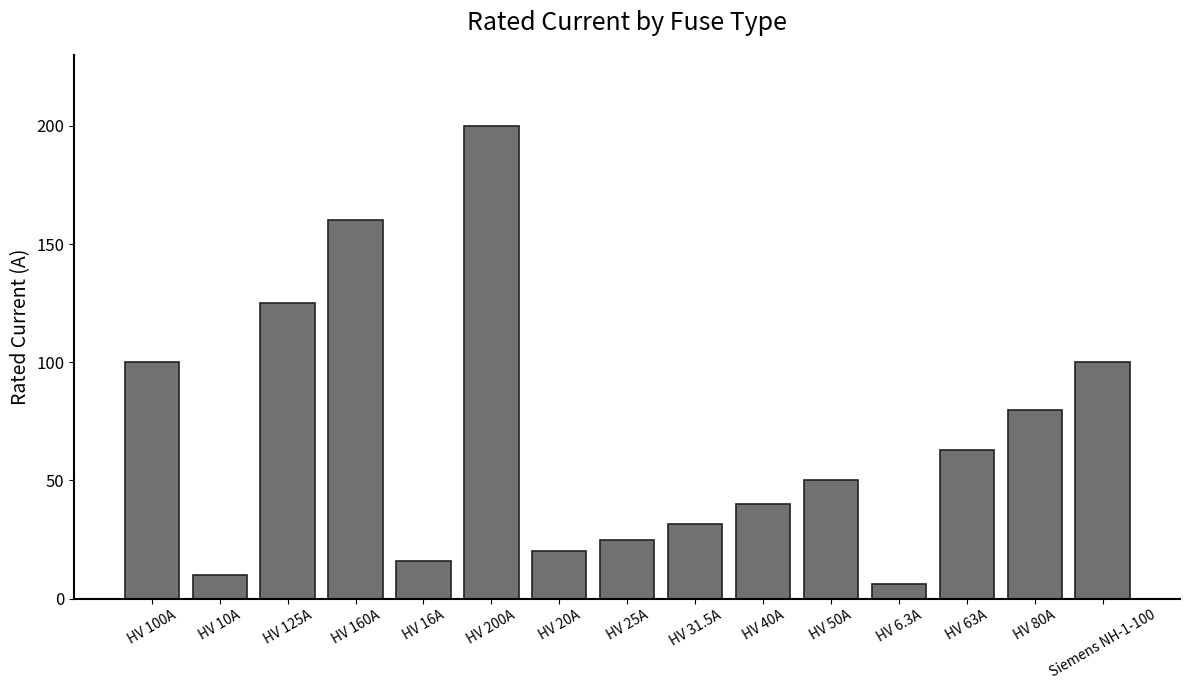

What is the difference between the maximum and minimum values?

193.7